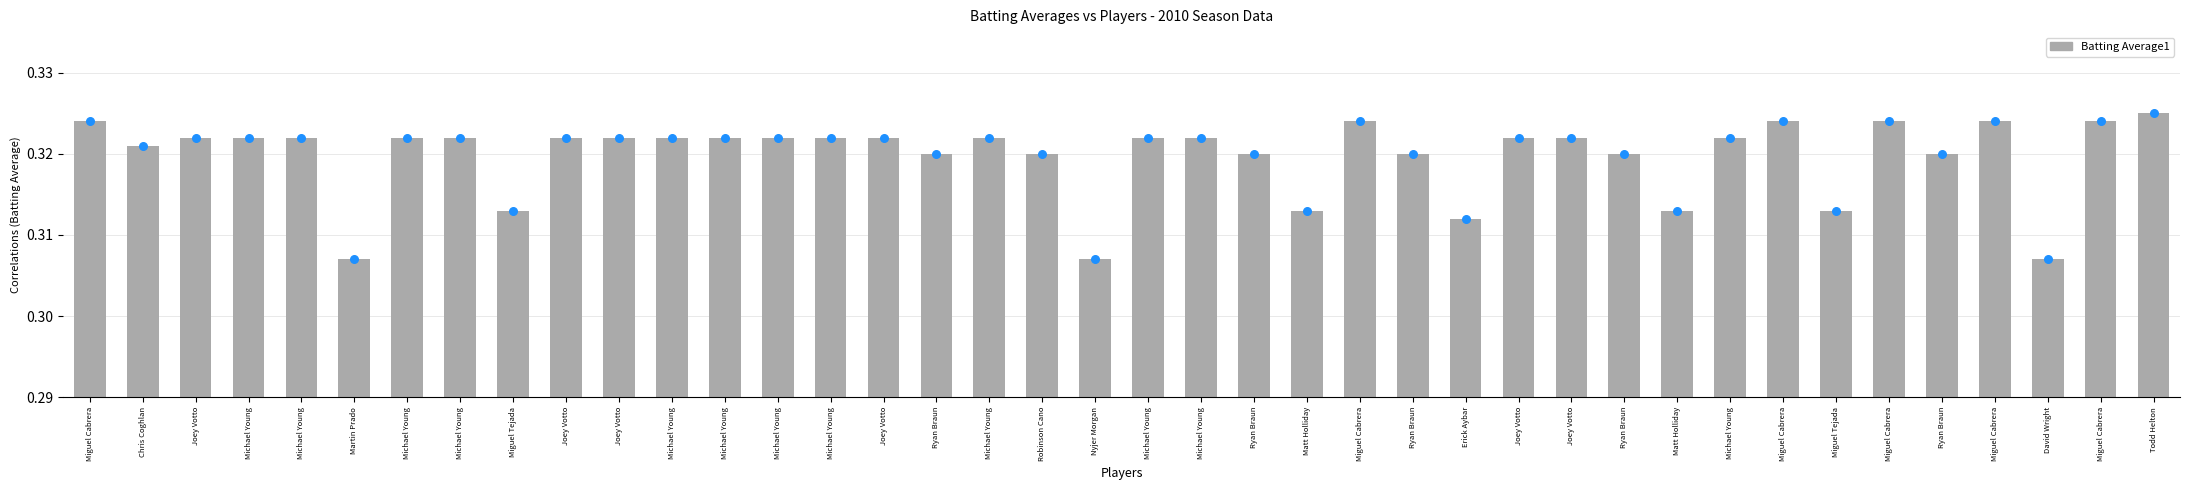

Between Michael Young and Joey Votto, which is larger?

Michael Young